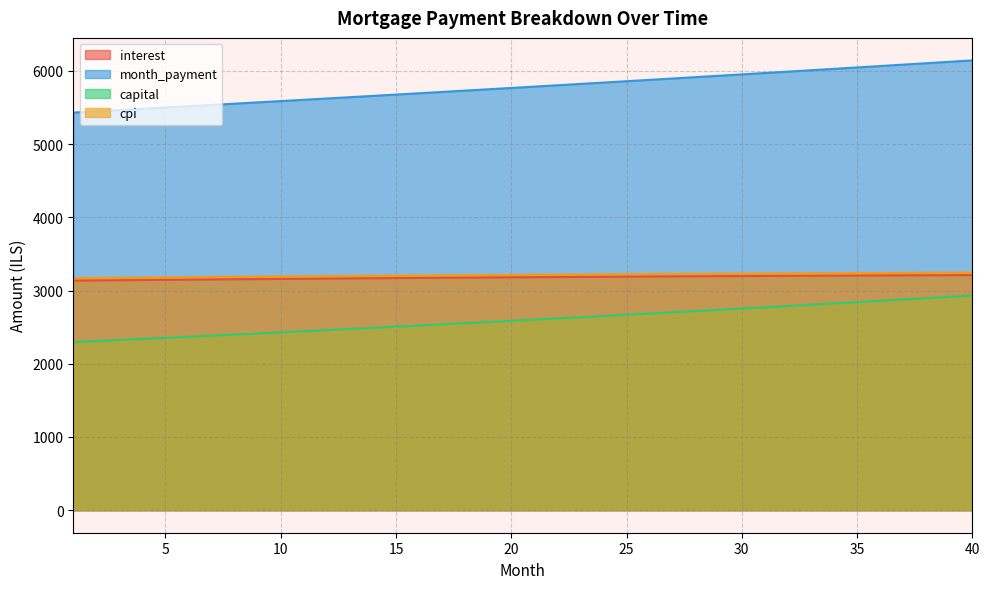

Reading left to right, what are all the values shown in this chart?

interest: 1=3134.9	2=3137.6	3=3140.3	4=3143.0	5=3145.6	6=3148.2	7=3150.7	8=3153.2	9=3155.7	10=3158.1	11=3160.5	12=3162.9	13=3165.2	14=3167.4	15=3169.7	16=3171.8	17=3174.0	18=3176.1	19=3178.1	20=3180.1	21=3182.1	22=3184.0	23=3185.9	24=3187.7	25=3189.5	26=3191.2	27=3192.9	28=3194.6	29=3196.1	30=3197.7	31=3199.2	32=3200.6	33=3202.0	34=3203.4	35=3204.7	36=3205.9	37=3207.1	38=3208.2	39=3209.3	40=3210.3
month_payment: 1=5430.0	2=5447.2	3=5464.5	4=5481.8	5=5499.1	6=5516.5	7=5534.0	8=5551.5	9=5569.1	10=5586.8	11=5604.4	12=5622.2	13=5640.0	14=5657.9	15=5675.8	16=5693.7	17=5711.8	18=5729.9	19=5748.0	20=5766.2	21=5784.5	22=5802.8	23=5821.2	24=5839.6	25=5858.1	26=5876.6	27=5895.2	28=5913.9	29=5932.6	30=5951.4	31=5970.3	32=5989.2	33=6008.1	34=6027.2	35=6046.3	36=6065.4	37=6084.6	38=6103.9	39=6123.2	40=6142.6
capital: 1=2295.1	2=2309.6	3=2324.1	4=2338.8	5=2353.5	6=2368.4	7=2383.3	8=2398.3	9=2413.4	10=2428.6	11=2443.9	12=2459.3	13=2474.8	14=2490.4	15=2506.1	16=2521.9	17=2537.8	18=2553.8	19=2569.9	20=2586.1	21=2602.4	22=2618.8	23=2635.3	24=2651.9	25=2668.6	26=2685.4	27=2702.3	28=2719.4	29=2736.5	30=2753.7	31=2771.1	32=2788.6	33=2806.1	34=2823.8	35=2841.6	36=2859.5	37=2877.5	38=2895.7	39=2913.9	40=2932.3
cpi: 1=3169.4	2=3172.1	3=3174.8	4=3177.5	5=3180.1	6=3182.7	7=3185.2	8=3187.7	9=3190.1	10=3192.5	11=3194.9	12=3197.2	13=3199.5	14=3201.8	15=3204.0	16=3206.1	17=3208.3	18=3210.3	19=3212.4	20=3214.3	21=3216.3	22=3218.2	23=3220.0	24=3221.8	25=3223.6	26=3225.3	27=3226.9	28=3228.5	29=3230.1	30=3231.6	31=3233.1	32=3234.5	33=3235.8	34=3237.1	35=3238.4	36=3239.6	37=3240.7	38=3241.8	39=3242.9	40=3243.8